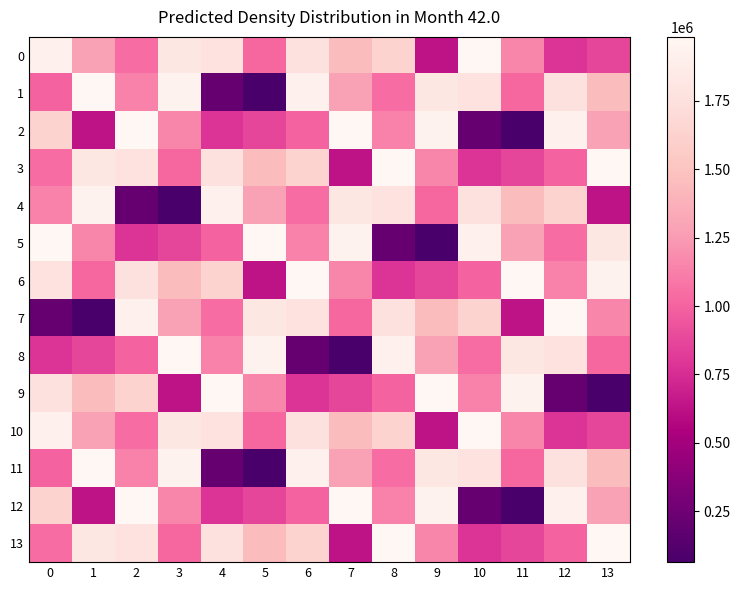

Reading left to right, extract all data points from this chart.

0: 0=1914305	1=1282203	2=1042737	3=1810819	4=1765823	5=1020291	6=1751225	7=1445831	8=1625081	9=630986	10=1977096	11=1156718	12=776635	13=870586
1: 0=1006172	1=1983138	2=1136381	3=1935638	4=214147	5=64269	6=1914305	7=1282203	8=1042737	9=1810819	10=1765823	11=1020291	12=1751225	13=1445831
2: 0=1625081	1=630986	2=1977096	3=1156718	4=776635	5=870586	6=1006172	7=1983138	8=1136381	9=1935638	10=214147	11=64269	12=1914305	13=1282203
3: 0=1042737	1=1810819	2=1765823	3=1020291	4=1751225	5=1445831	6=1625081	7=630986	8=1977096	9=1156718	10=776635	11=870586	12=1006172	13=1983138
4: 0=1136381	1=1935638	2=214147	3=64269	4=1914305	5=1282203	6=1042737	7=1810819	8=1765823	9=1020291	10=1751225	11=1445831	12=1625081	13=630986
5: 0=1977096	1=1156718	2=776635	3=870586	4=1006172	5=1983138	6=1136381	7=1935638	8=214147	9=64269	10=1914305	11=1282203	12=1042737	13=1810819
6: 0=1765823	1=1020291	2=1751225	3=1445831	4=1625081	5=630986	6=1977096	7=1156718	8=776635	9=870586	10=1006172	11=1983138	12=1136381	13=1935638
7: 0=214147	1=64269	2=1914305	3=1282203	4=1042737	5=1810819	6=1765823	7=1020291	8=1751225	9=1445831	10=1625081	11=630986	12=1977096	13=1156718
8: 0=776635	1=870586	2=1006172	3=1983138	4=1136381	5=1935638	6=214147	7=64269	8=1914305	9=1282203	10=1042737	11=1810819	12=1765823	13=1020291
9: 0=1751225	1=1445831	2=1625081	3=630986	4=1977096	5=1156718	6=776635	7=870586	8=1006172	9=1983138	10=1136381	11=1935638	12=214147	13=64269
10: 0=1914305	1=1282203	2=1042737	3=1810819	4=1765823	5=1020291	6=1751225	7=1445831	8=1625081	9=630986	10=1977096	11=1156718	12=776635	13=870586
11: 0=1006172	1=1983138	2=1136381	3=1935638	4=214147	5=64269	6=1914305	7=1282203	8=1042737	9=1810819	10=1765823	11=1020291	12=1751225	13=1445831
12: 0=1625081	1=630986	2=1977096	3=1156718	4=776635	5=870586	6=1006172	7=1983138	8=1136381	9=1935638	10=214147	11=64269	12=1914305	13=1282203
13: 0=1042737	1=1810819	2=1765823	3=1020291	4=1751225	5=1445831	6=1625081	7=630986	8=1977096	9=1156718	10=776635	11=870586	12=1006172	13=1983138